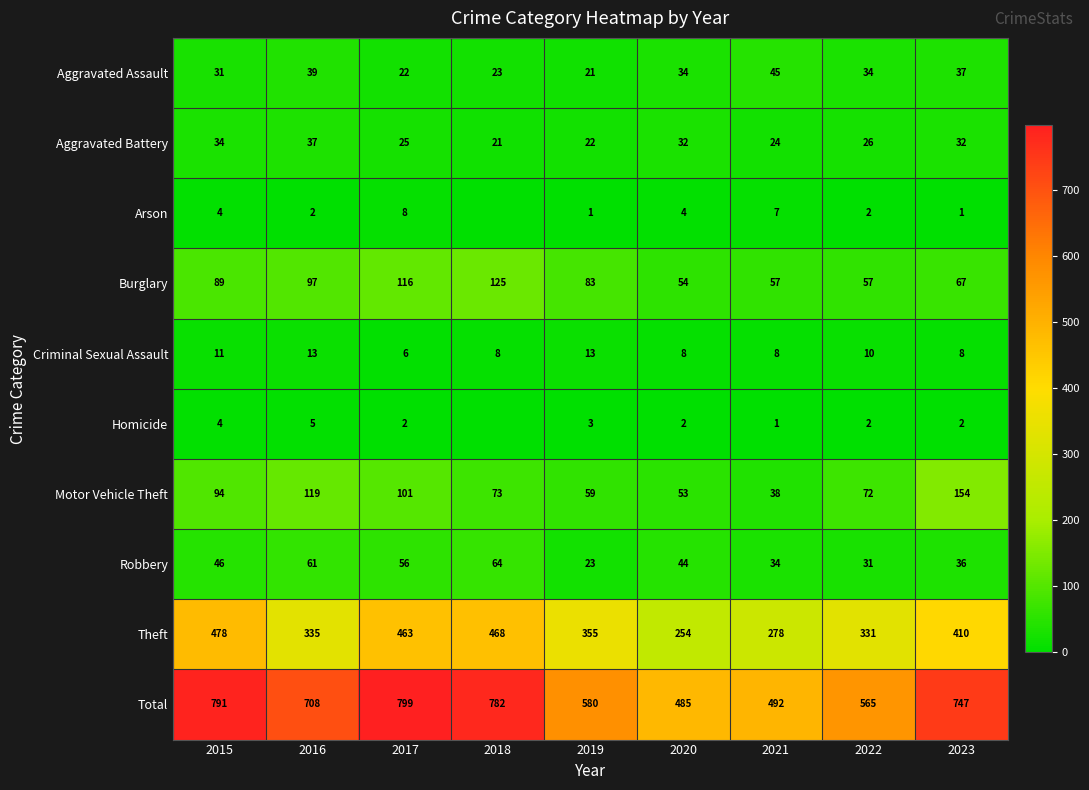

Is it true that Arson equals 3 at 2022?

False